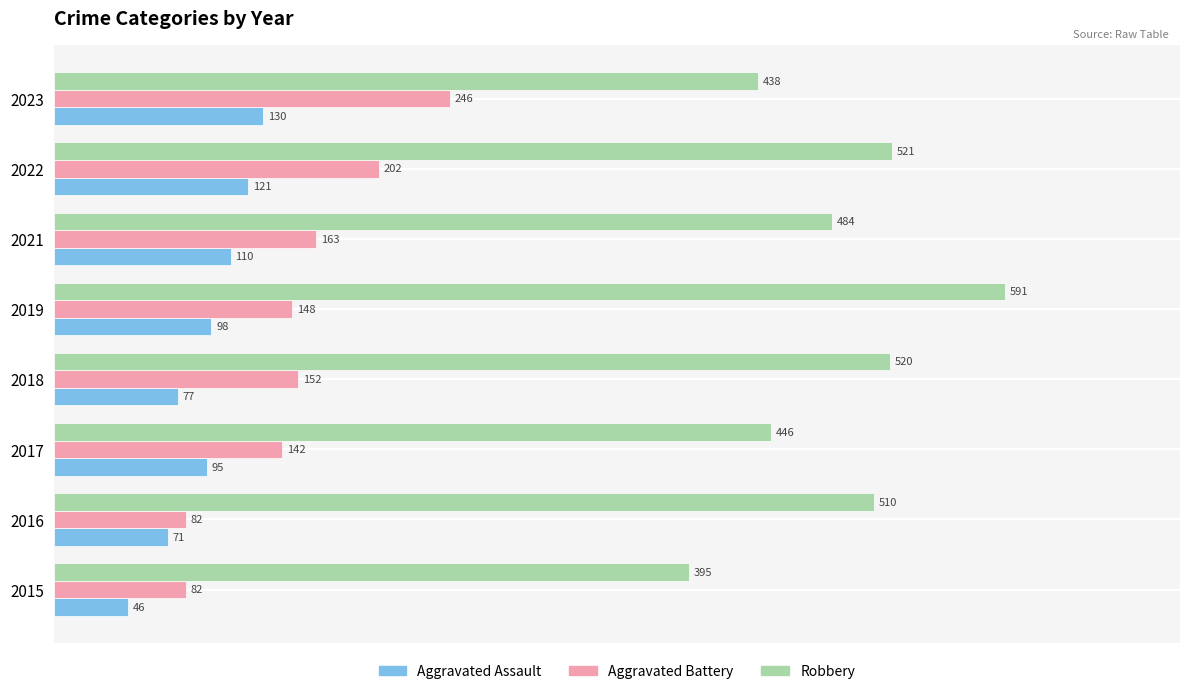

The Aggravated Battery series shows 77 at 2018. True or false?

False